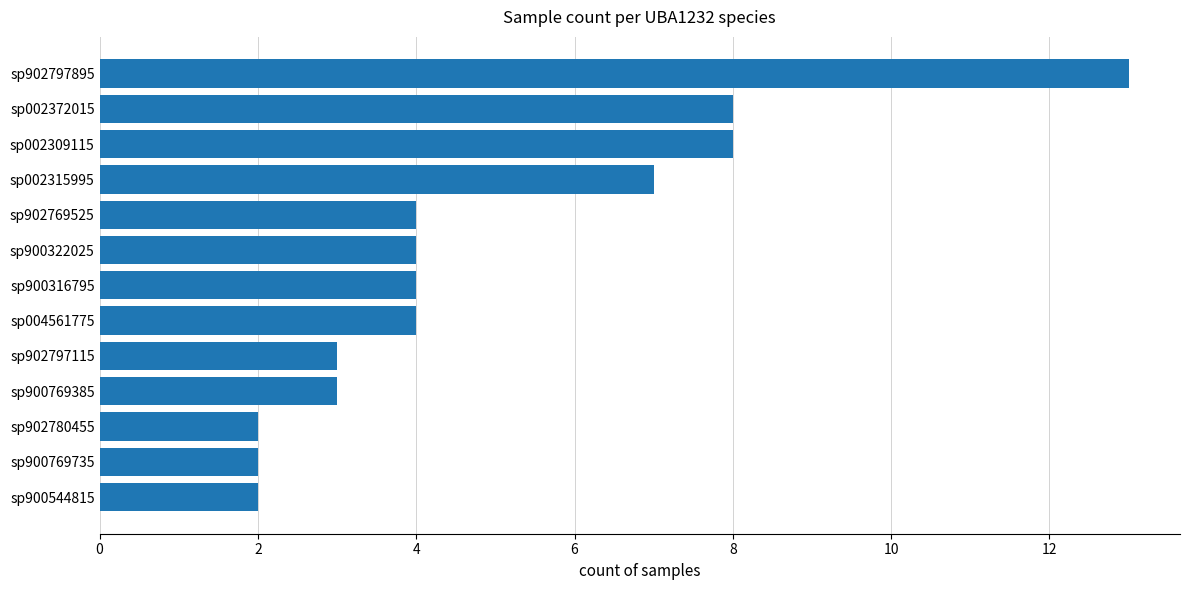

What is the difference between the maximum and second lowest values?

11